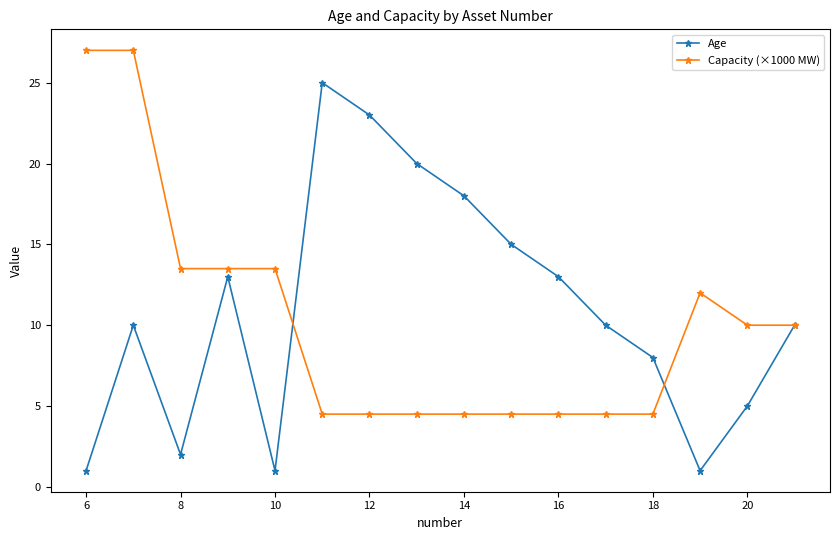

Rank the series by their maximum value, from highest to lowest.

Capacity (×1000 MW), Age